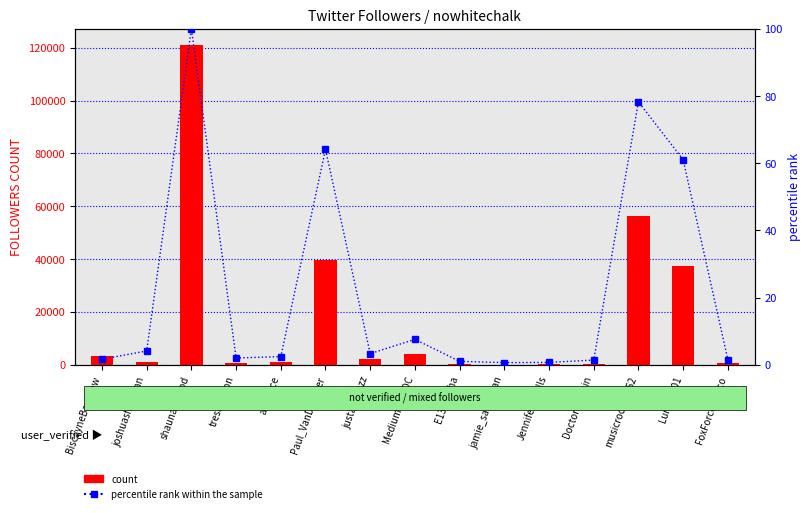

The percentile rank within the sample series shows 1.0 at FoxForceFlacco. True or false?

False